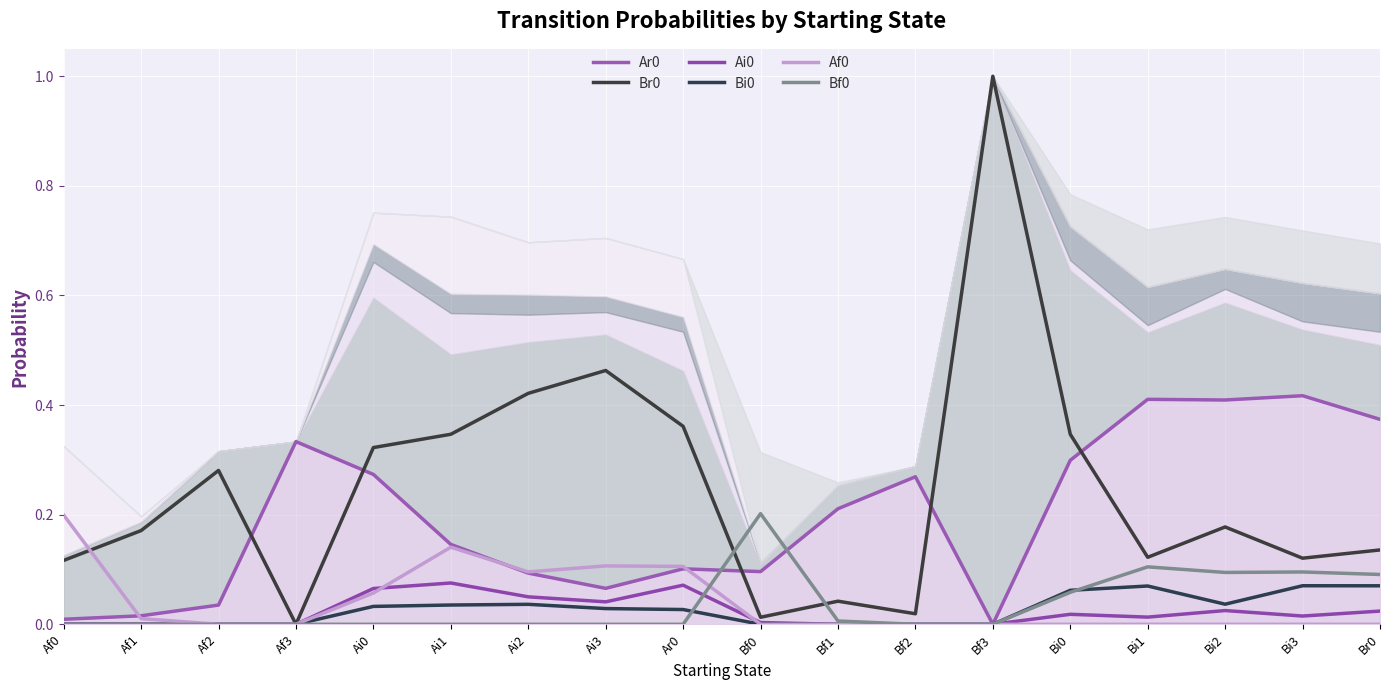

Is it true that Ar0 equals 0.1 at Ai1?

True